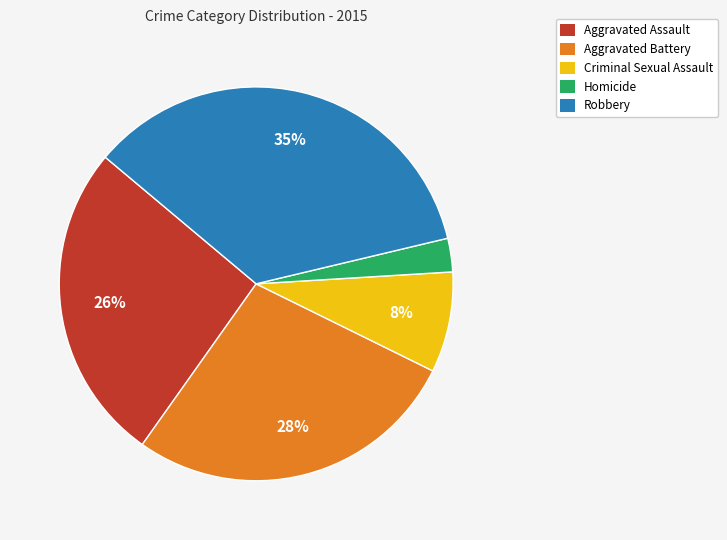

To the nearest percent, what portion does Homicide represent?

3%